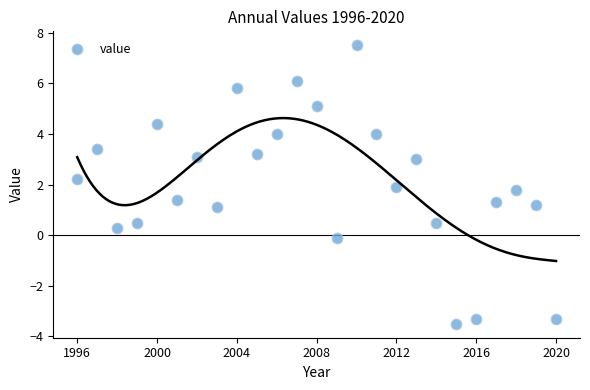

What is the range of Y values (max minus min)?

11.0